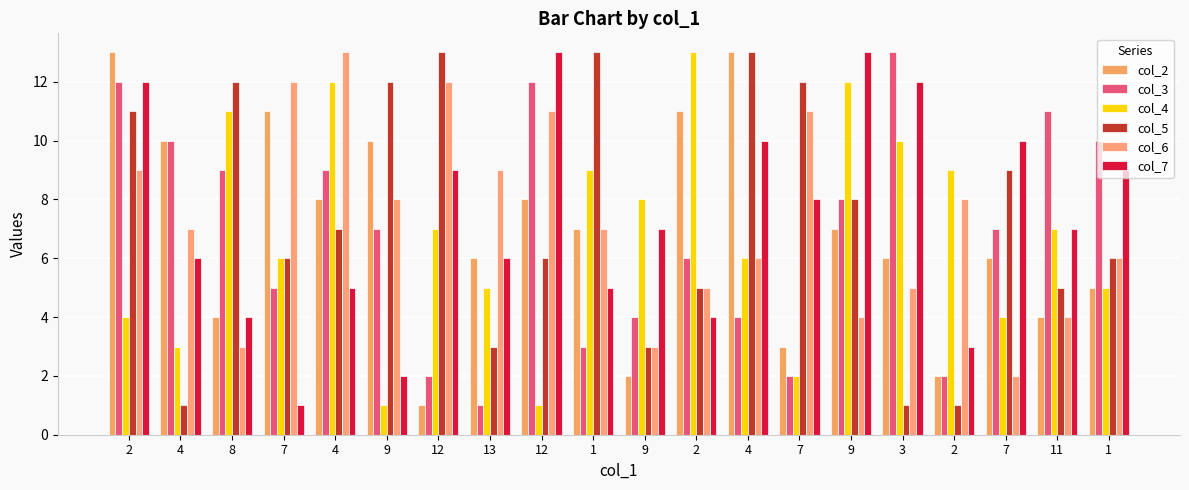

What is the minimum value for col_5?

1